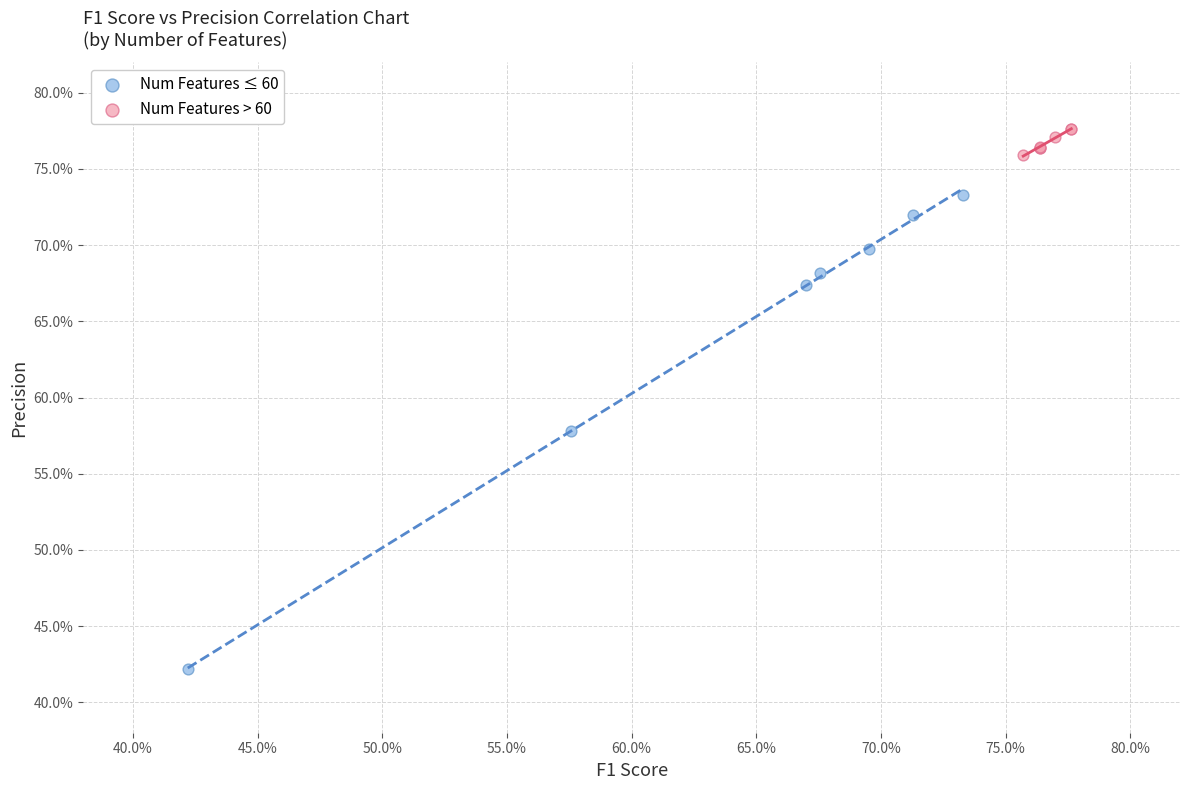

What are all the series names shown in the legend?

Num Features ≤ 60, Num Features > 60